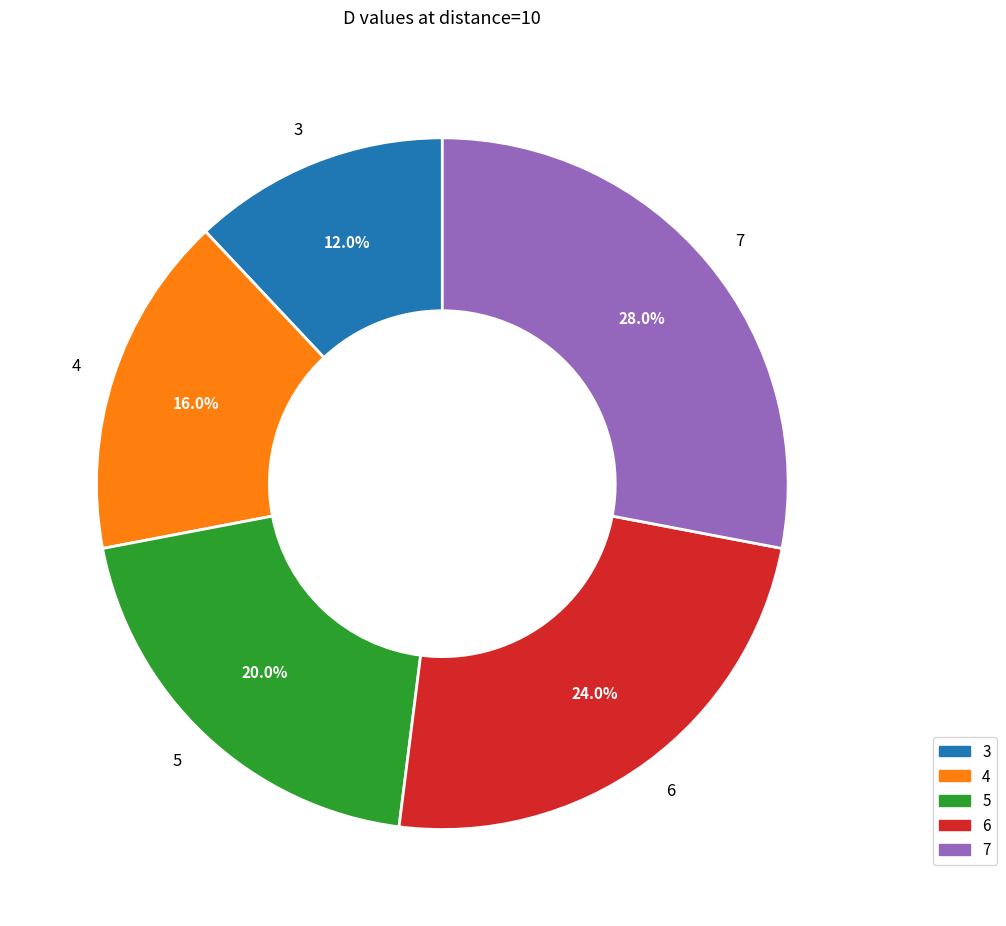

How many segments does this pie chart have?

5